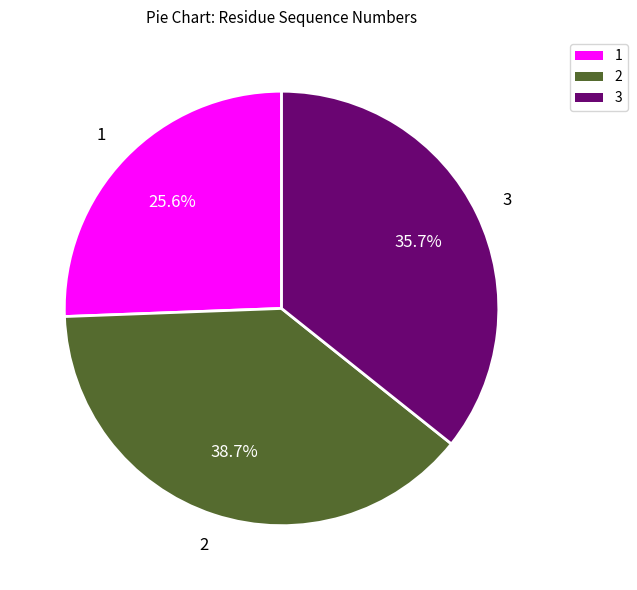

Rank the categories by value from highest to lowest.

2, 3, 1